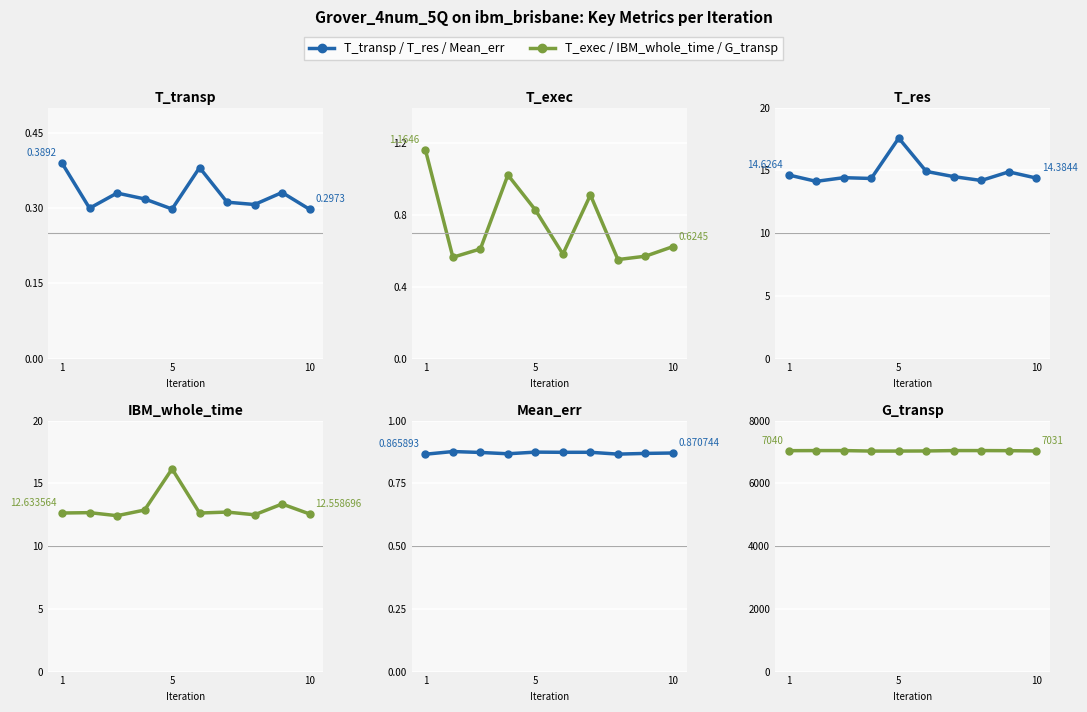

Rank the series at 5 from lowest to highest value.

T_transp, T_exec, Mean_err, IBM_whole_time, T_res, G_transp